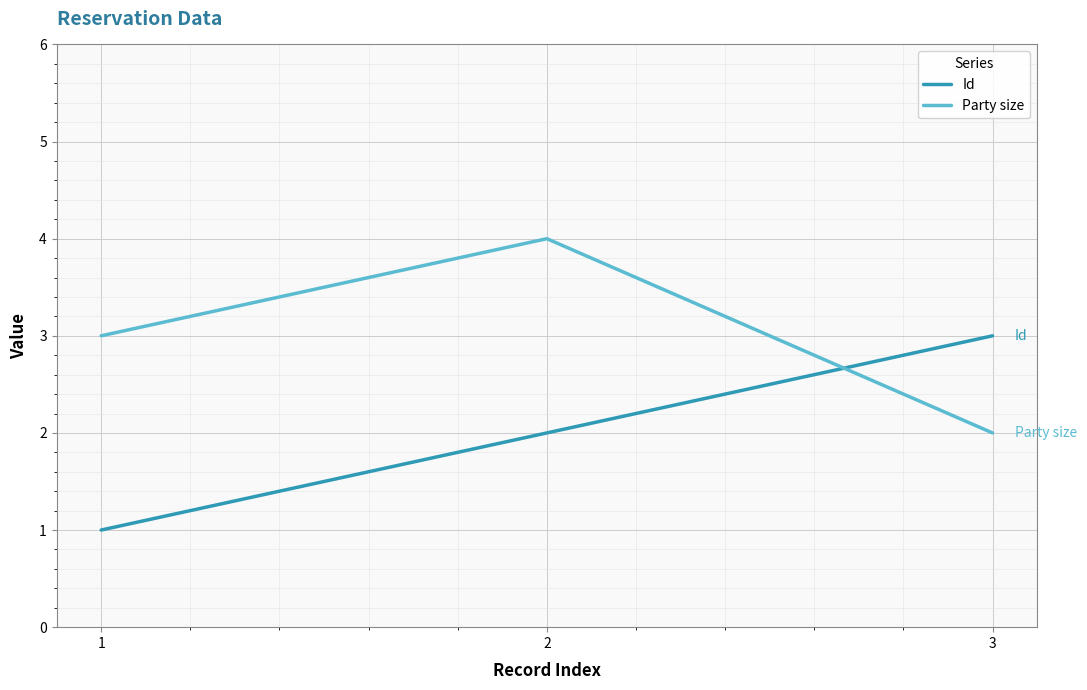

Is the value of Id at 3 greater than the value of Party size at 2?

No